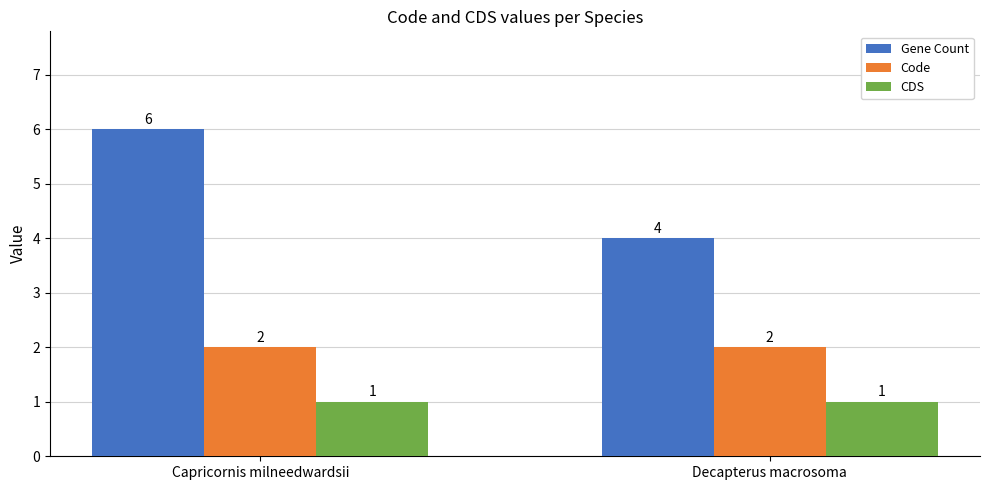

At which category does the chart reach its peak across all series?

Capricornis milneedwardsii